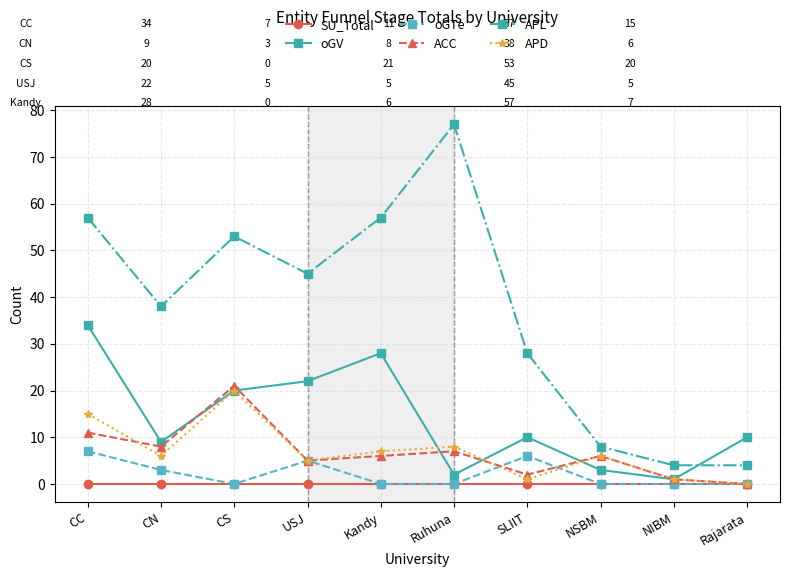

True or false: ACC and oGTe cross at least once.

True